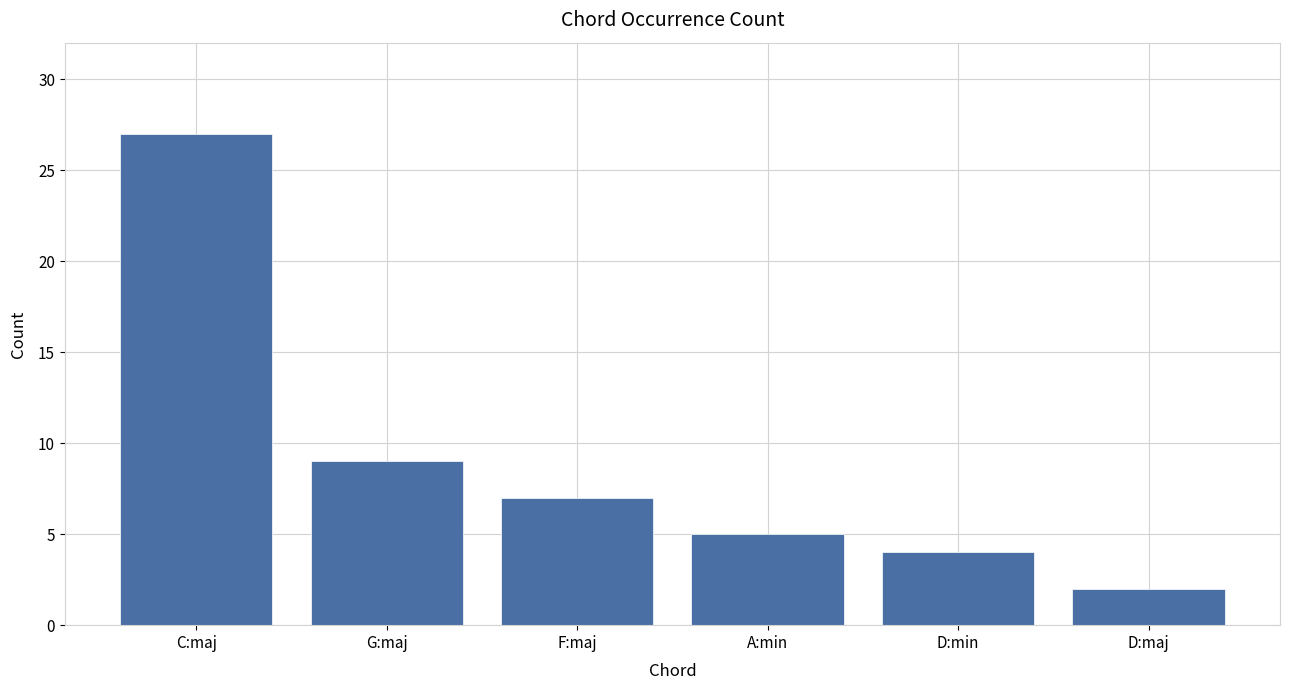

What is the value of the 1st bar from the left?

27